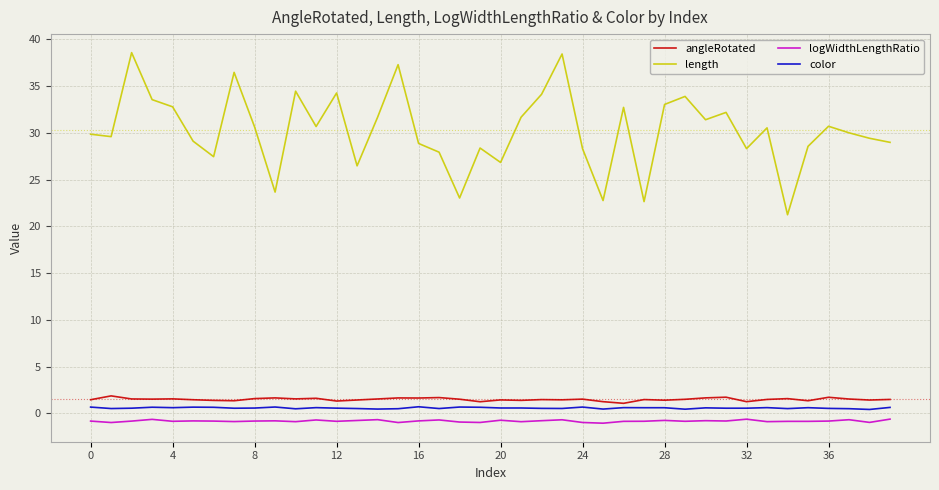

True or false: color has more than 1 interior local peaks.

True